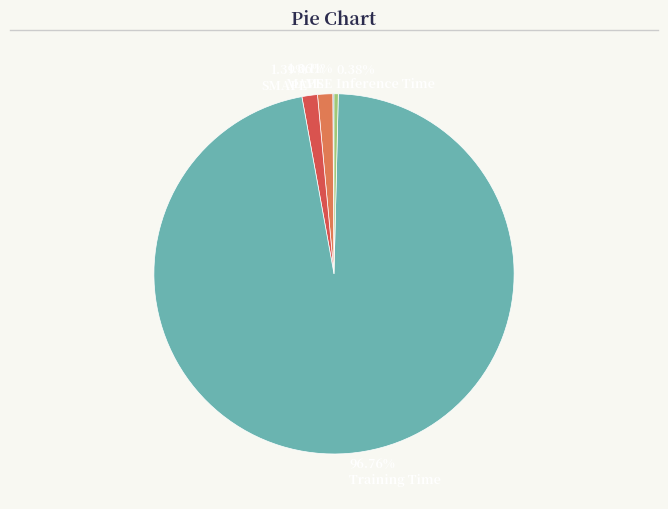

To the nearest percent, what is the difference between the largest and smallest slice percentages?

97%